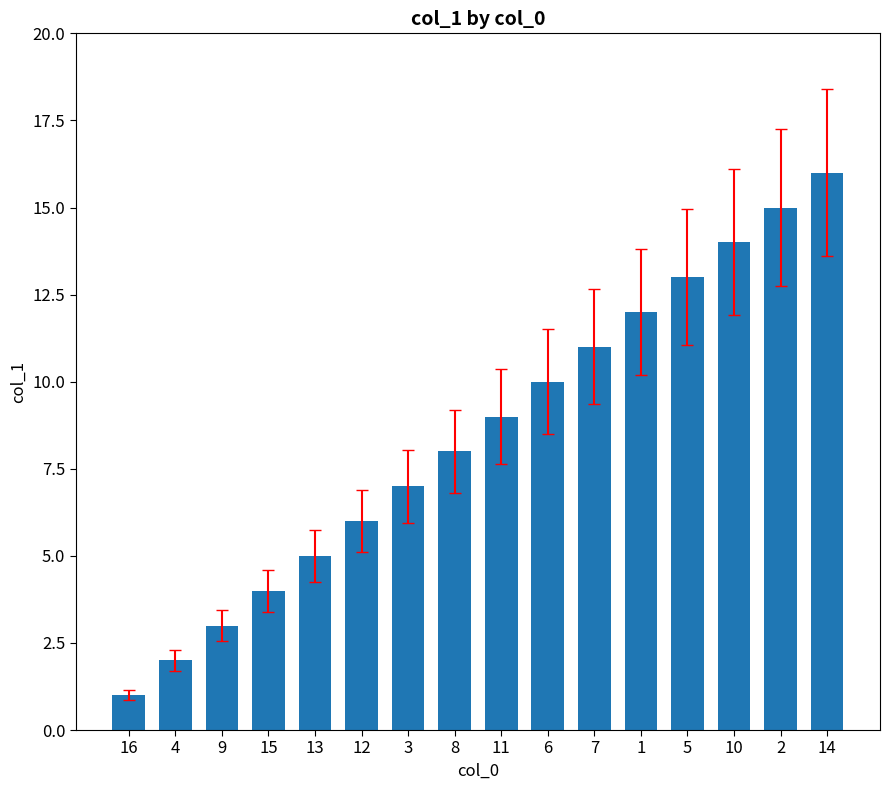

What is the label of the 15th bar from the left?

2